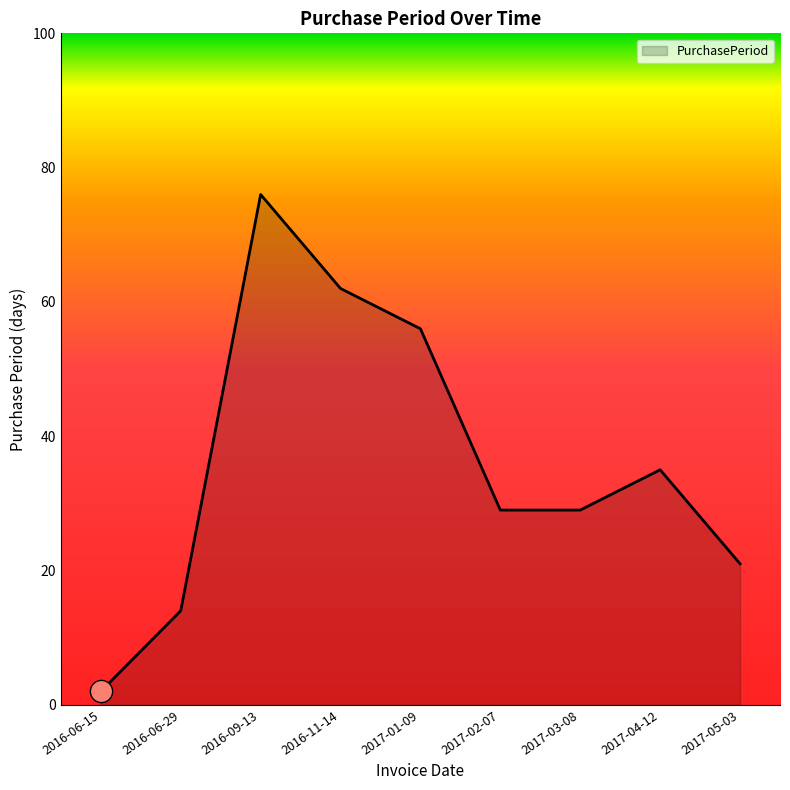

What is the difference between the maximum and minimum values?

74